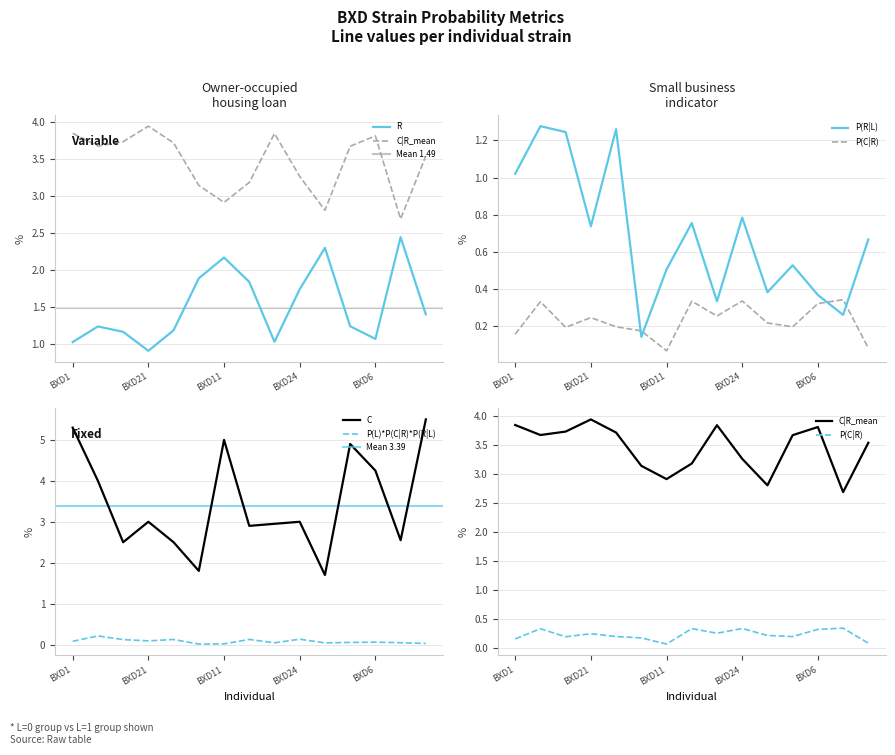

What is the total value across all series at BXD24?

9.3